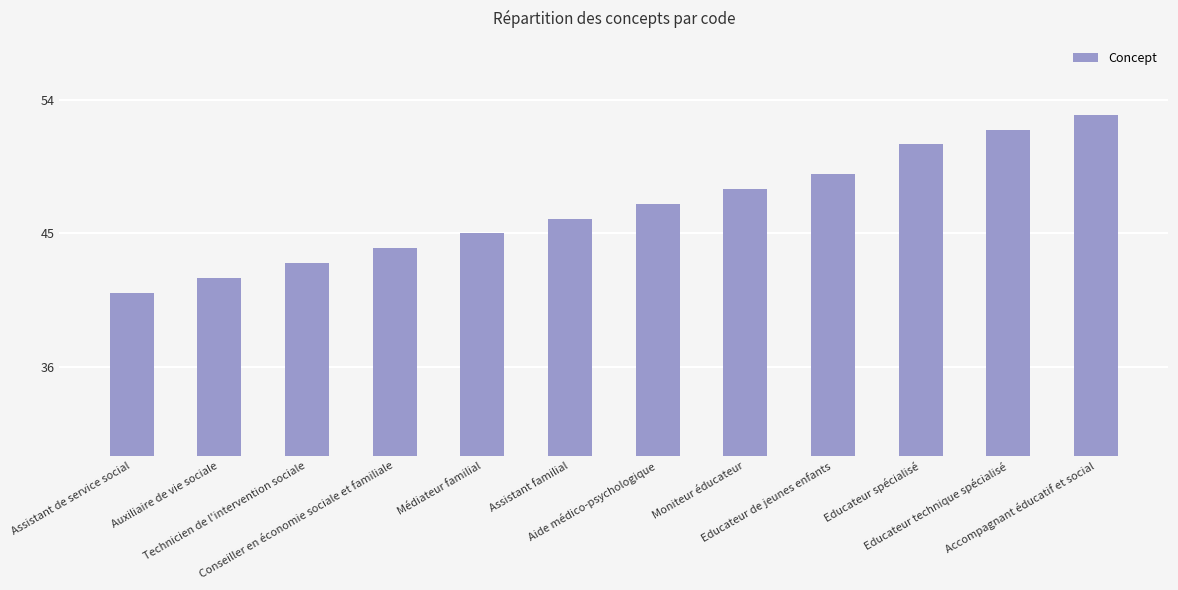

Is it true that the value at Médiateur familial is 45?

True